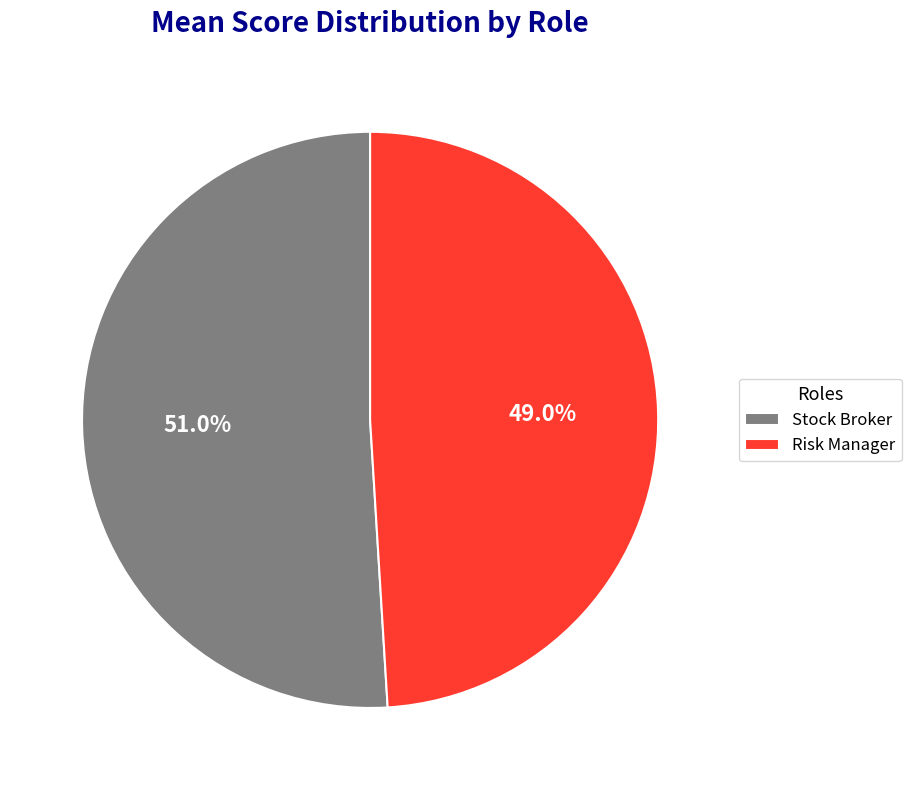

To the nearest percent, what is the difference between the Risk Manager and Stock Broker slice percentages?

2%